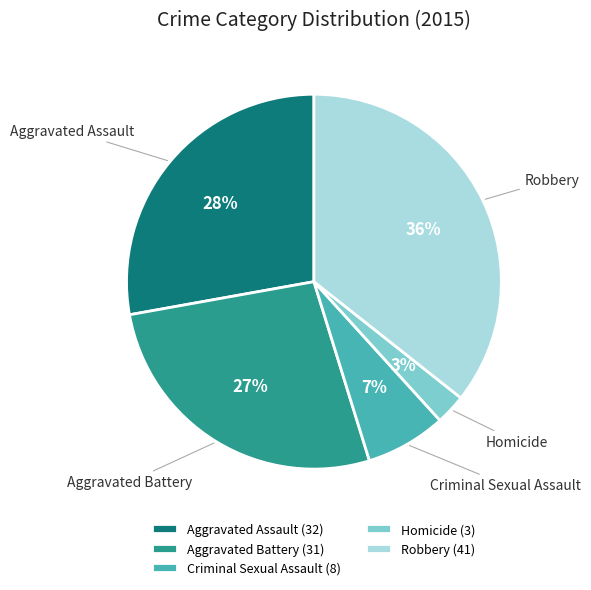

Is the sum of Aggravated Battery and Robbery greater than half?

Yes